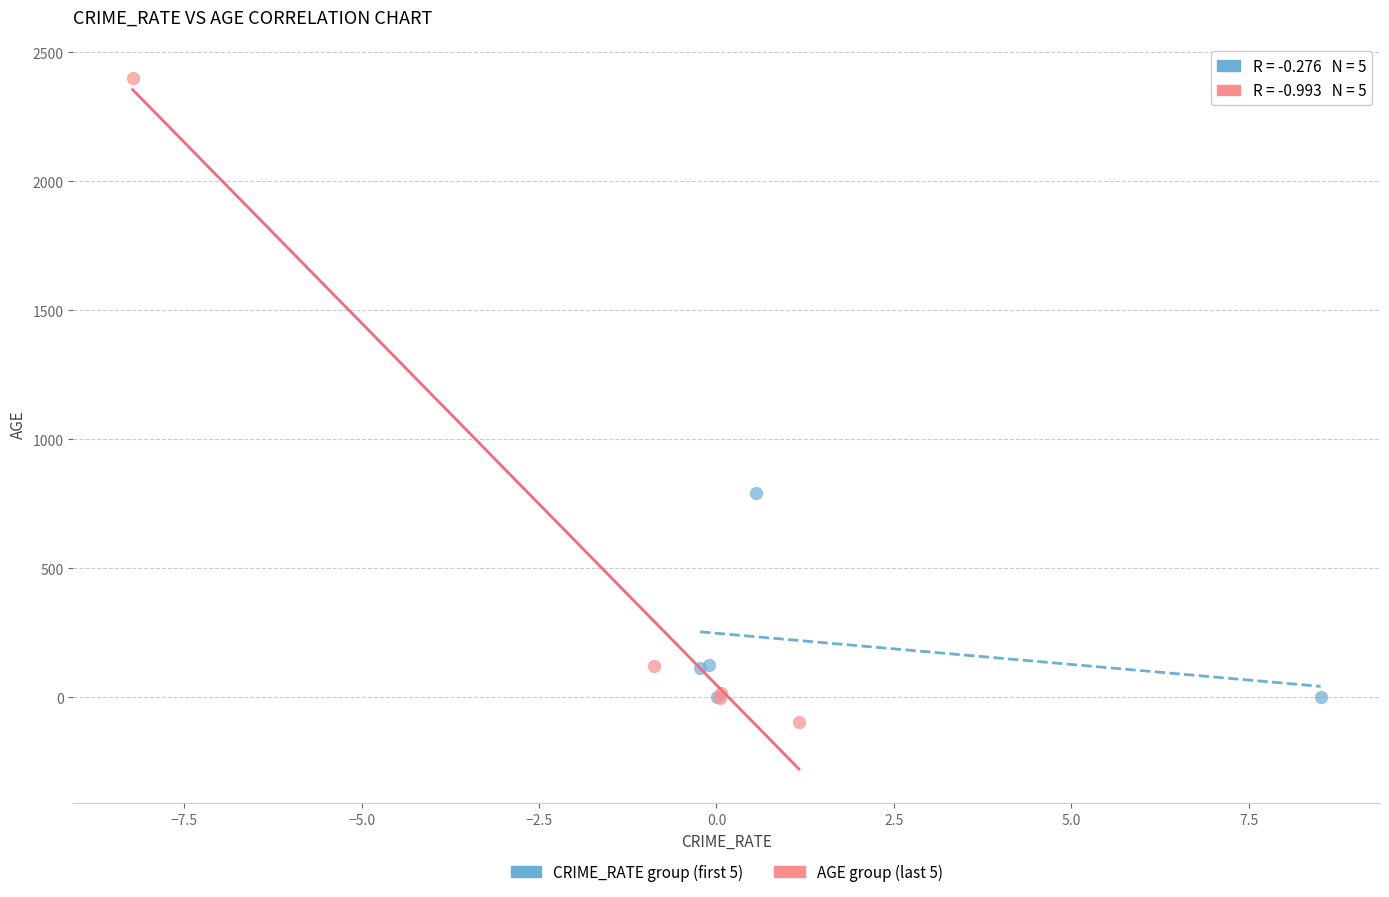

Which series has the widest spread of Y values?

AGE group (last 5)